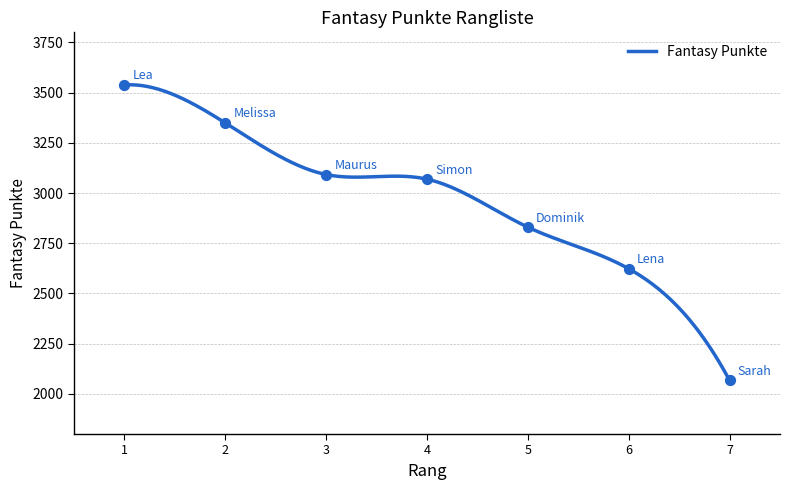

What is the change in value from 1 to 5?

-708